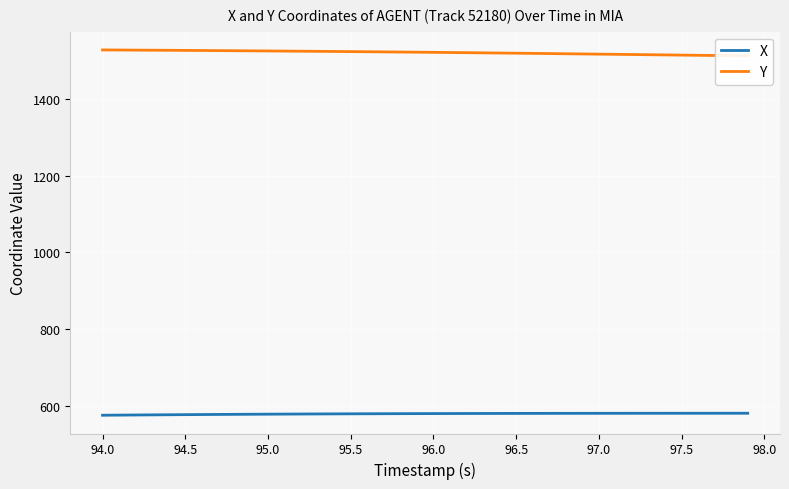

What is the minimum value for X?

574.7